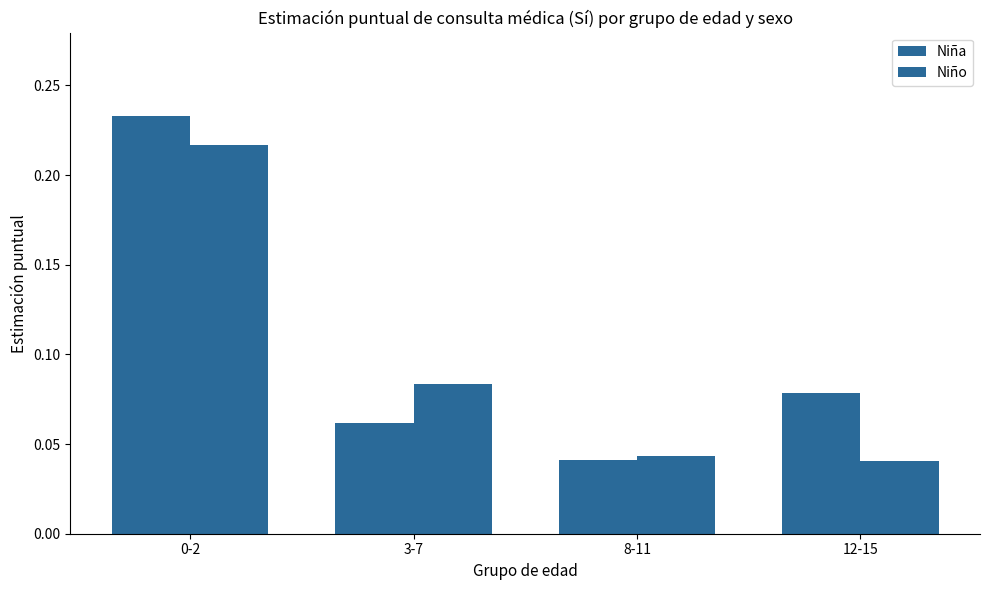

Is the value of Niño at 0-2 greater than the value of Niña at 8-11?

Yes